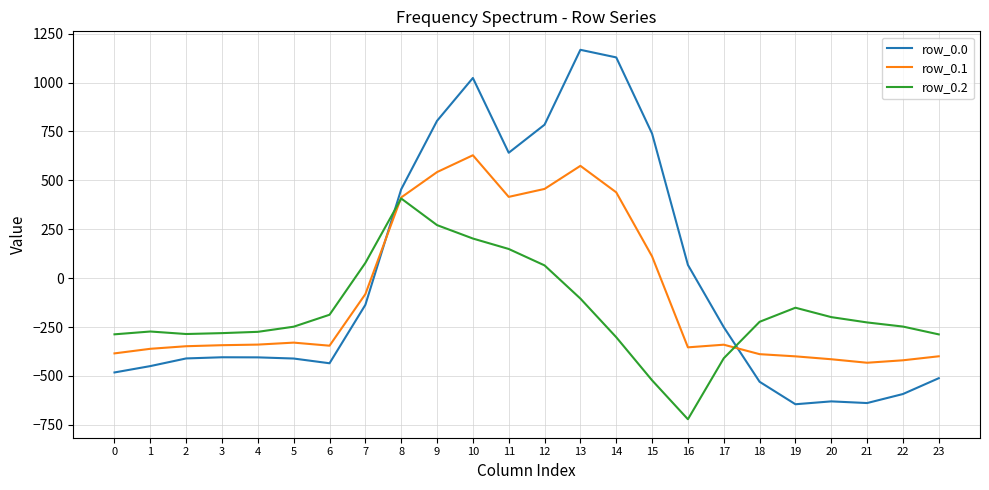

What is the spread (max minus min) of values at 4?

130.5